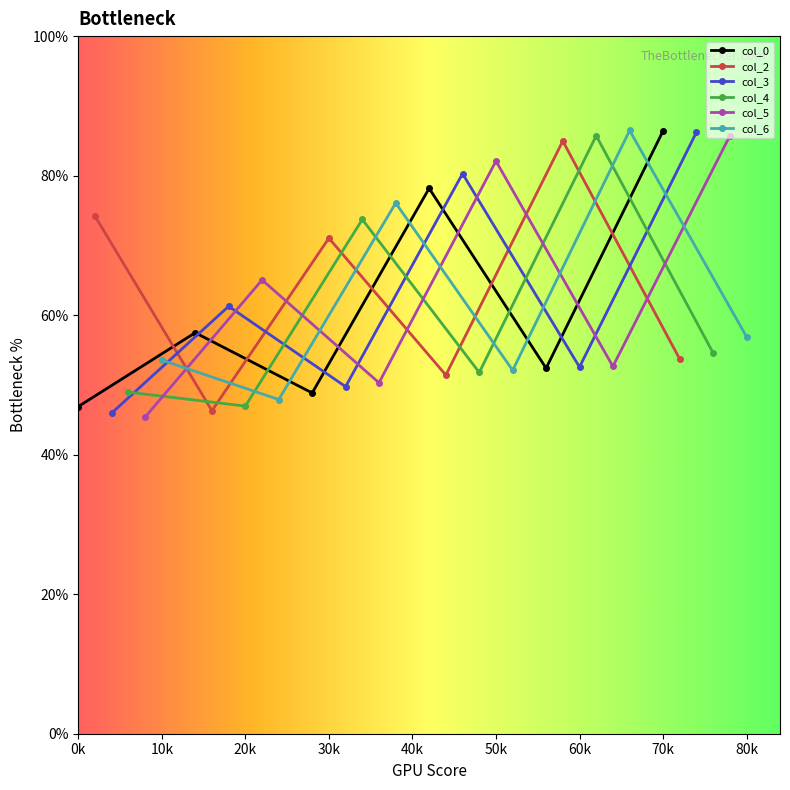

The col_0 series shows 150.4 at 70k. True or false?

False